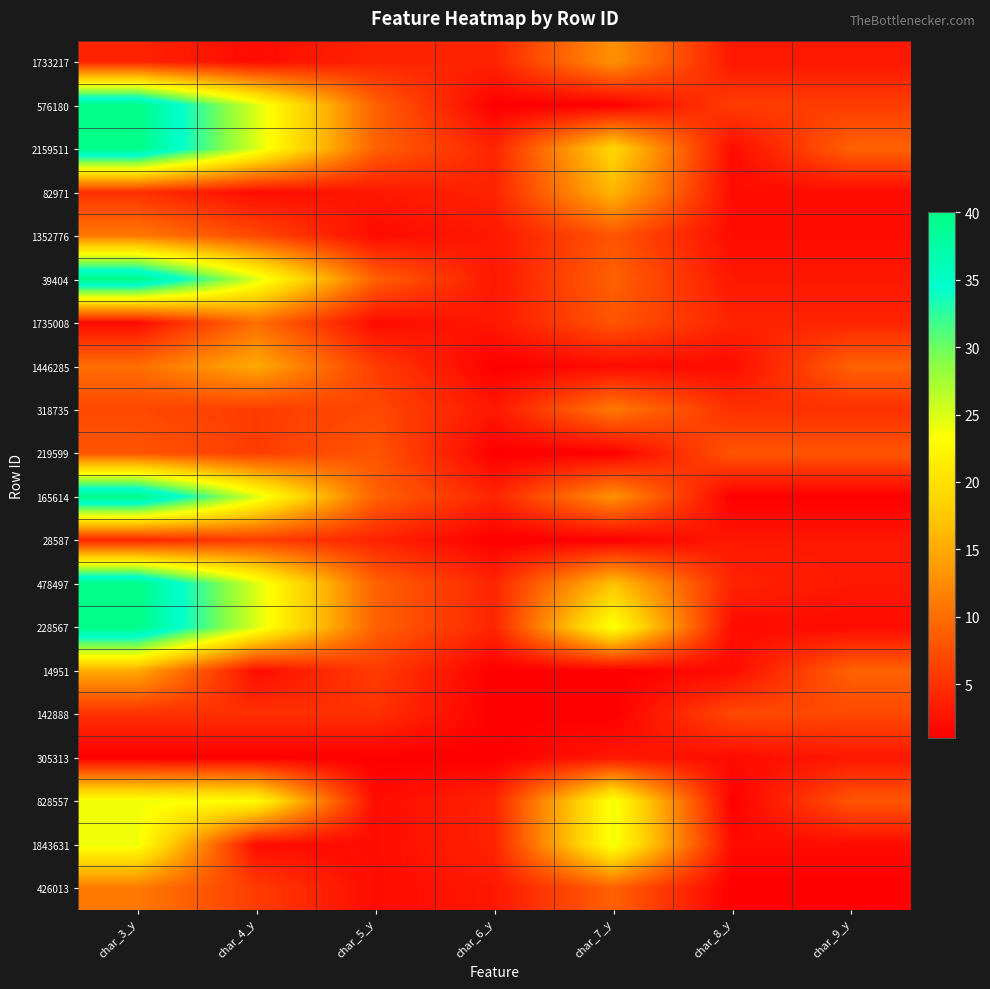

How many data points does each series have?

7